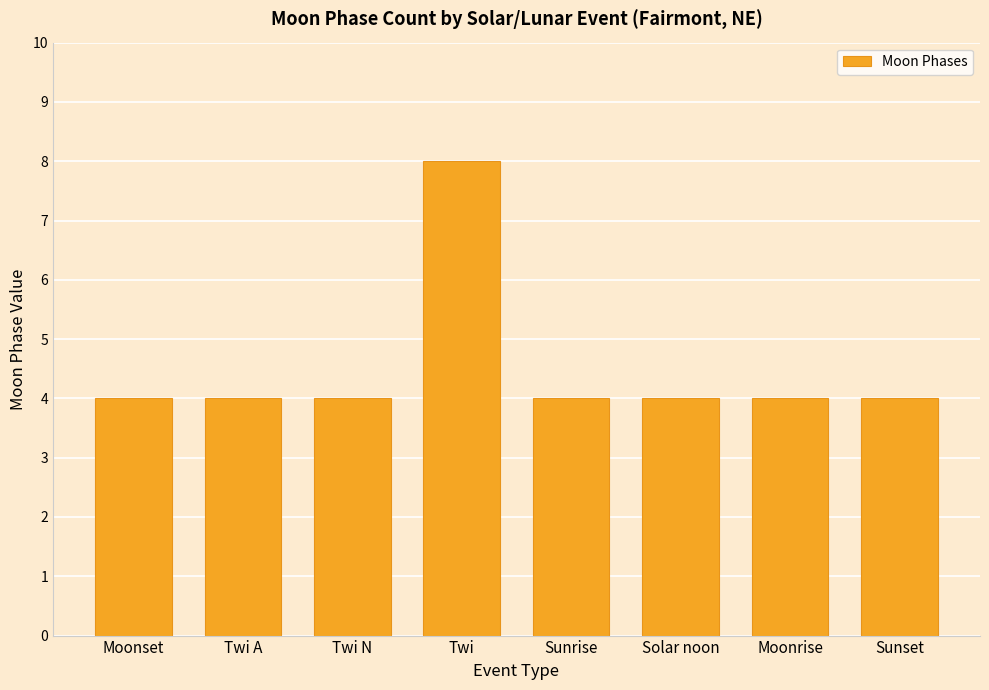

Reading left to right, transcribe all the data shown in this chart.

4	4	4	8	4	4	4	4